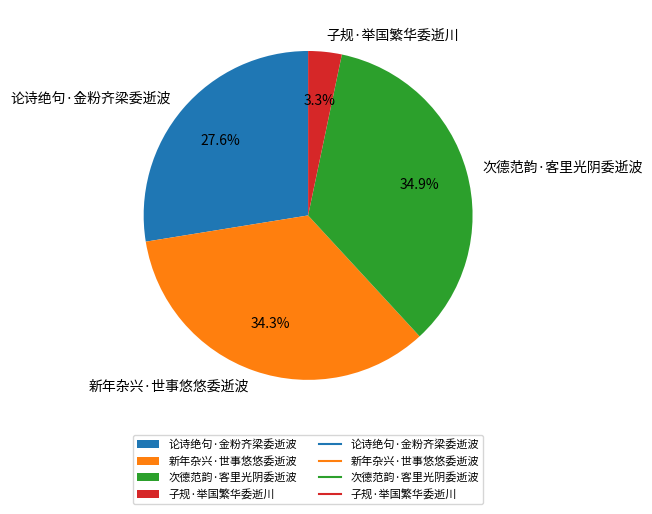

How many slices are in this pie chart?

4